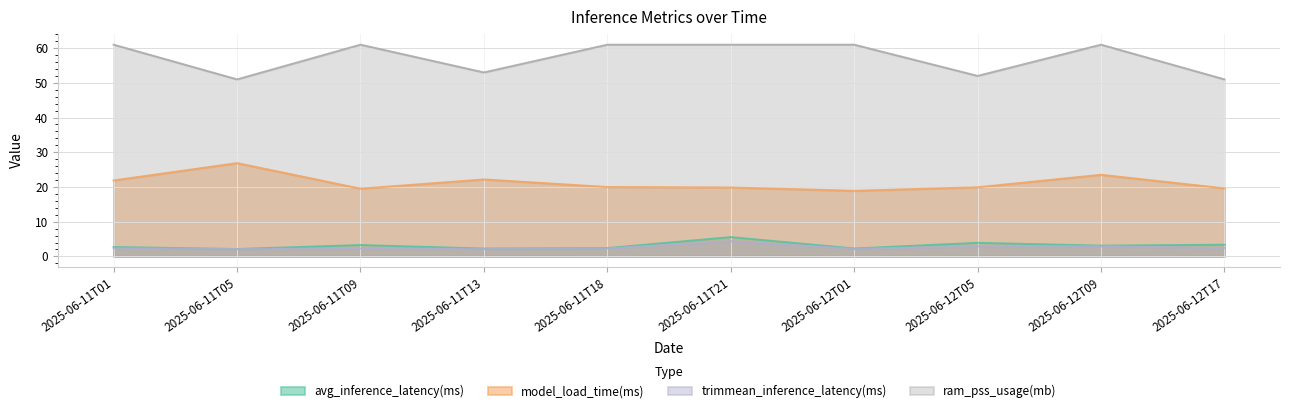

Between 2025-06-12T05 and 2025-06-12T01, which is larger?

2025-06-12T05